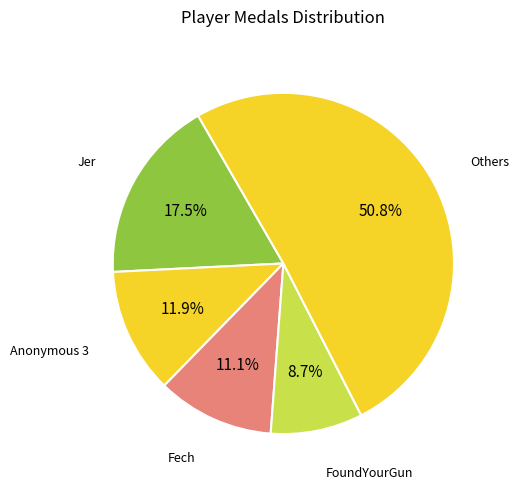

How many segments does this pie chart have?

5